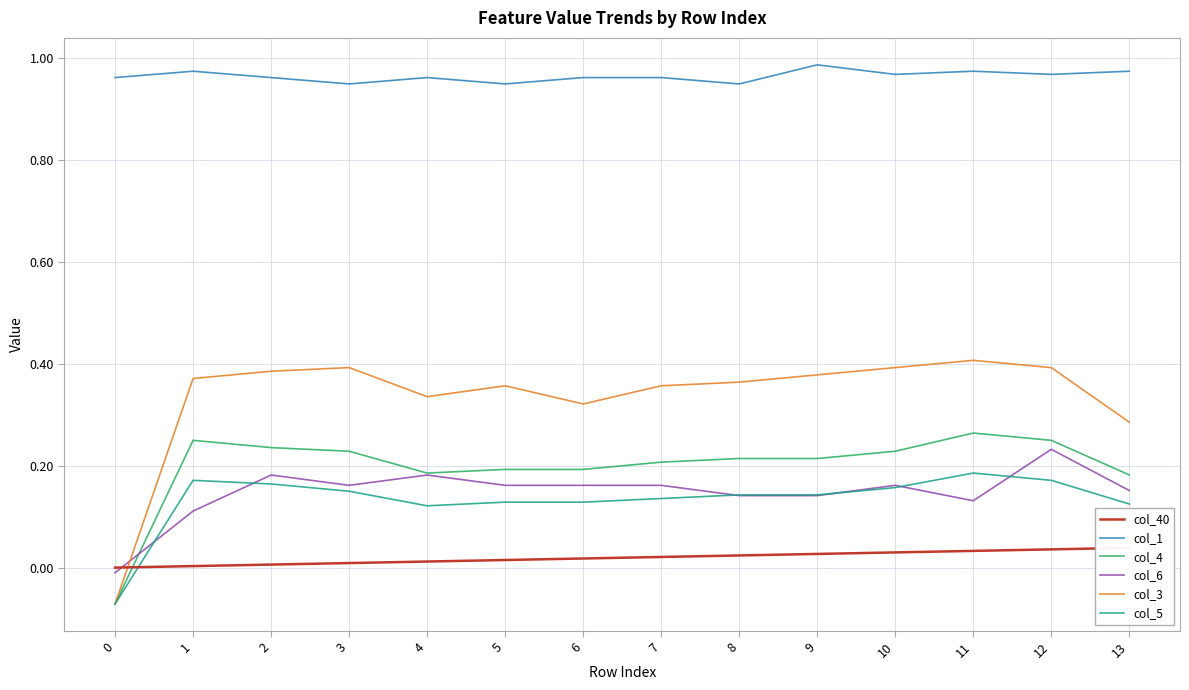

At how many categories does at least one series exceed 0?

14